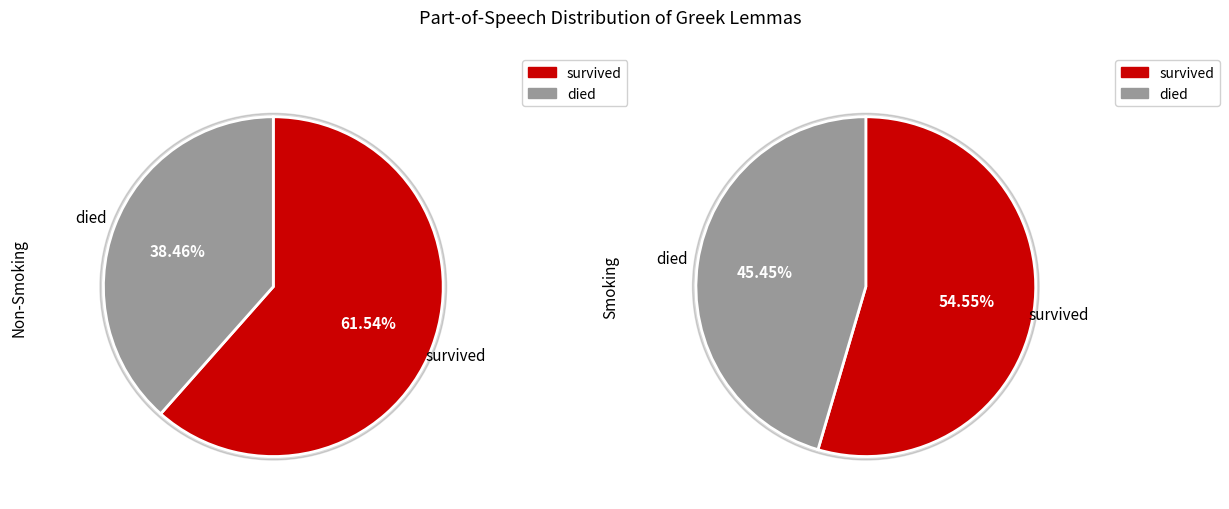

What percentage do 0 and 1 together represent?

100.0%